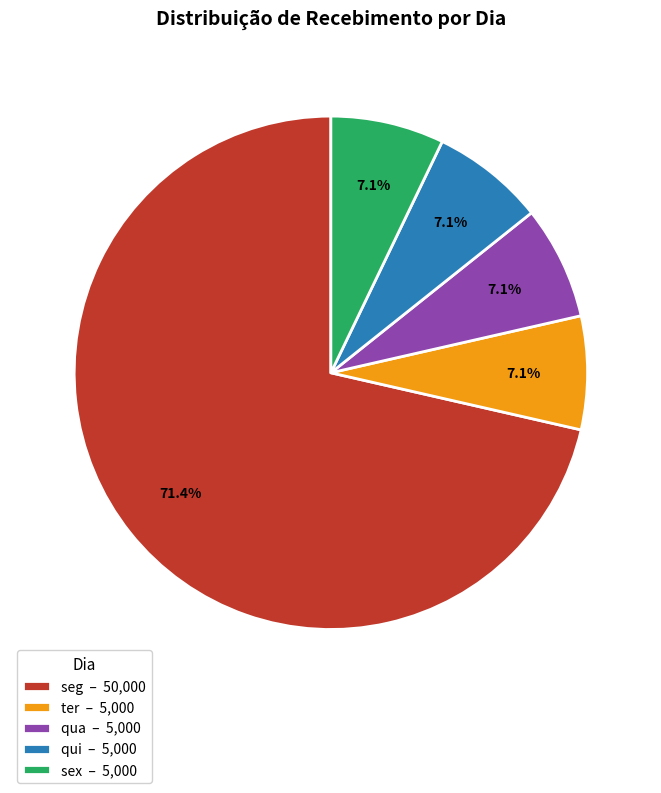

Between ter – 5,000 and seg – 50,000, which is larger?

seg – 50,000